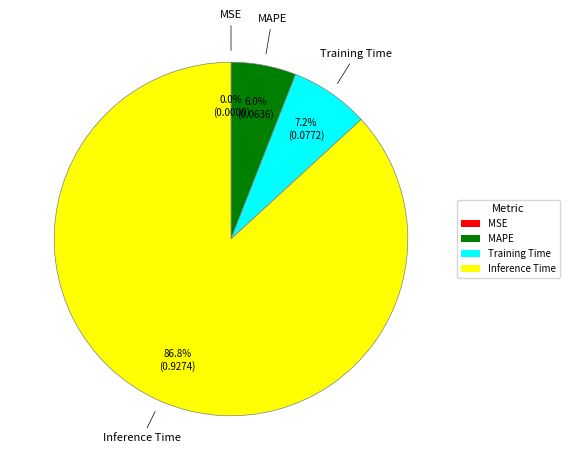

Is there any slice that represents more than half of the pie?

Yes